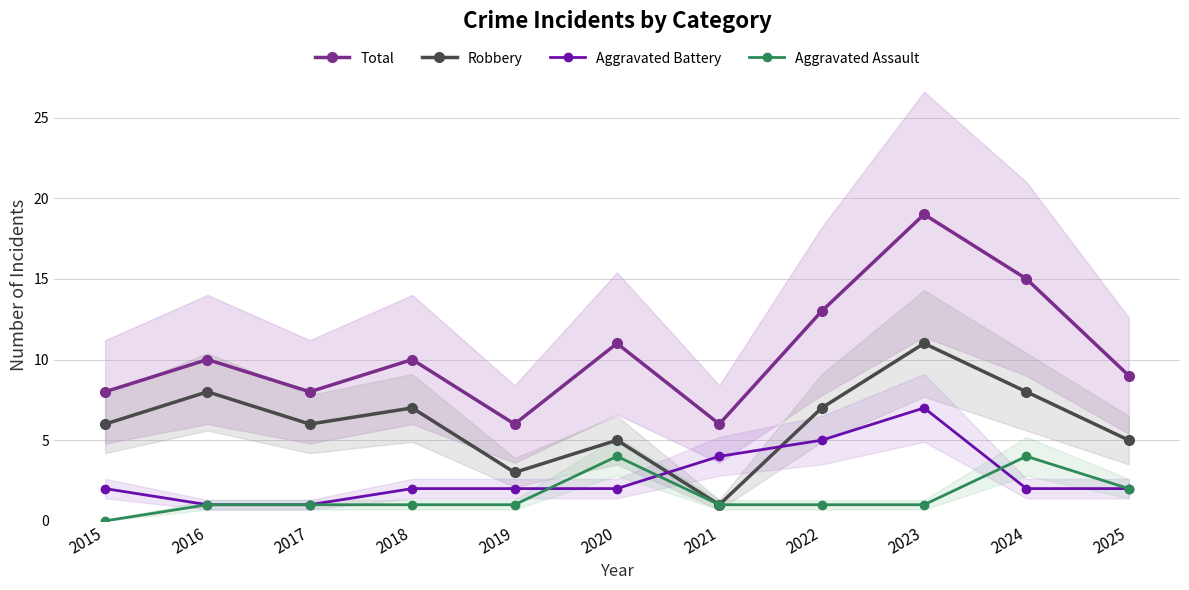

What is the sum of the Aggravated Battery values at 2018 and 2015?

4